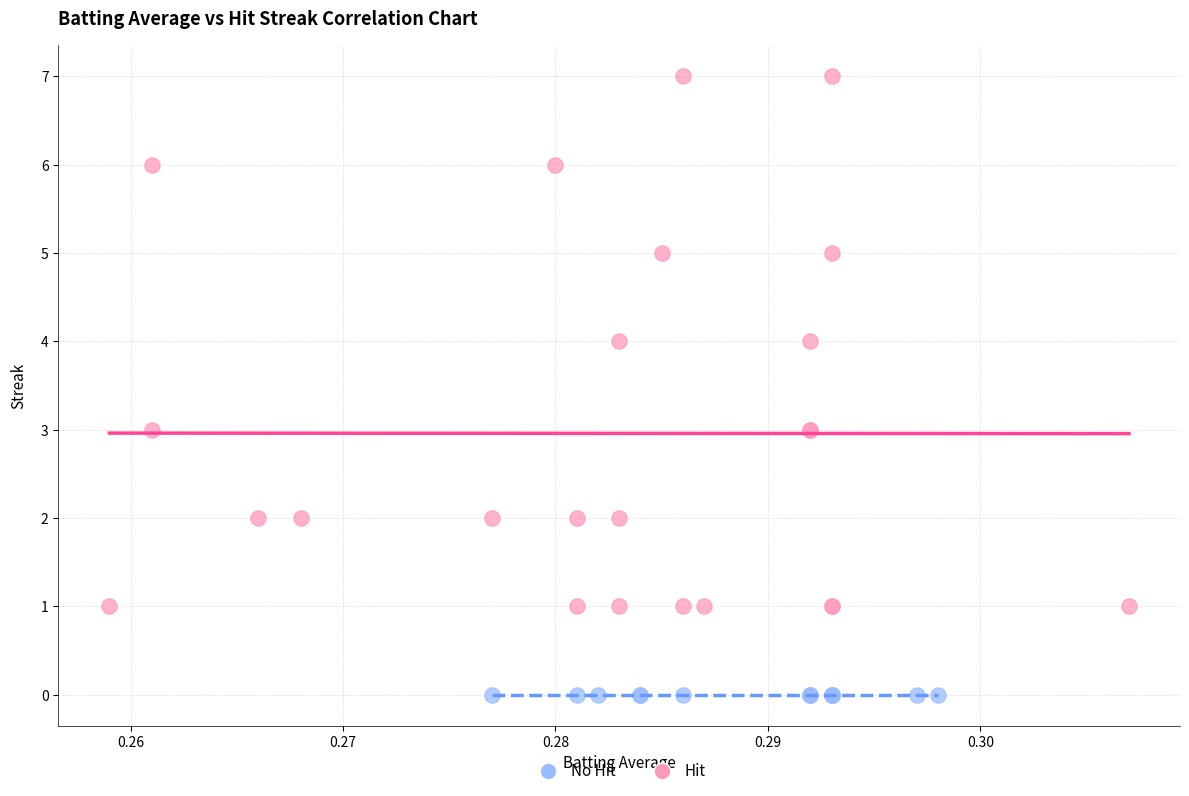

Which series reaches the minimum Y coordinate?

No Hit